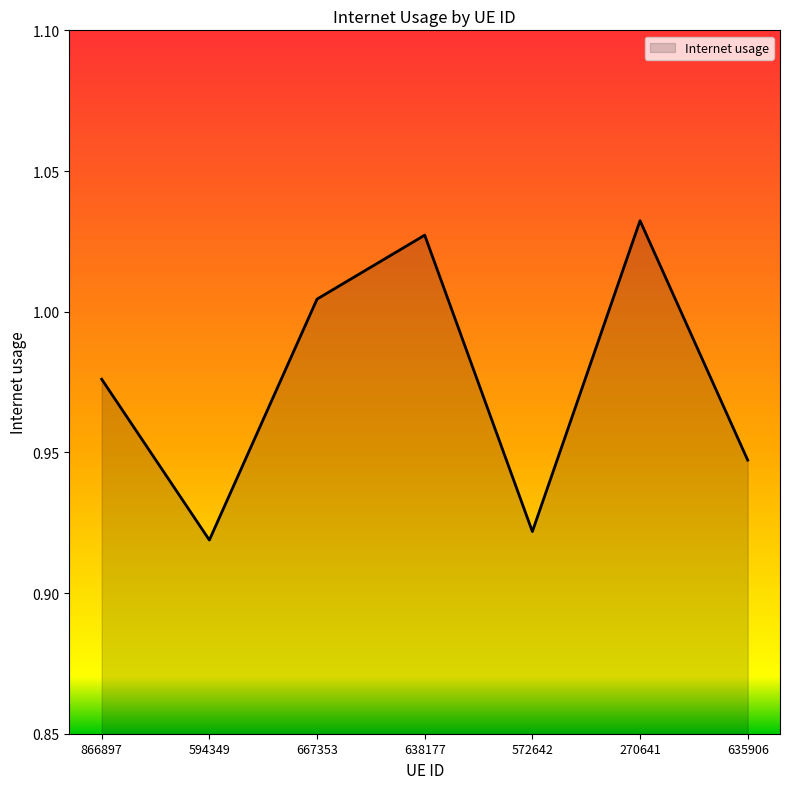

What position from the left is 635906?

7